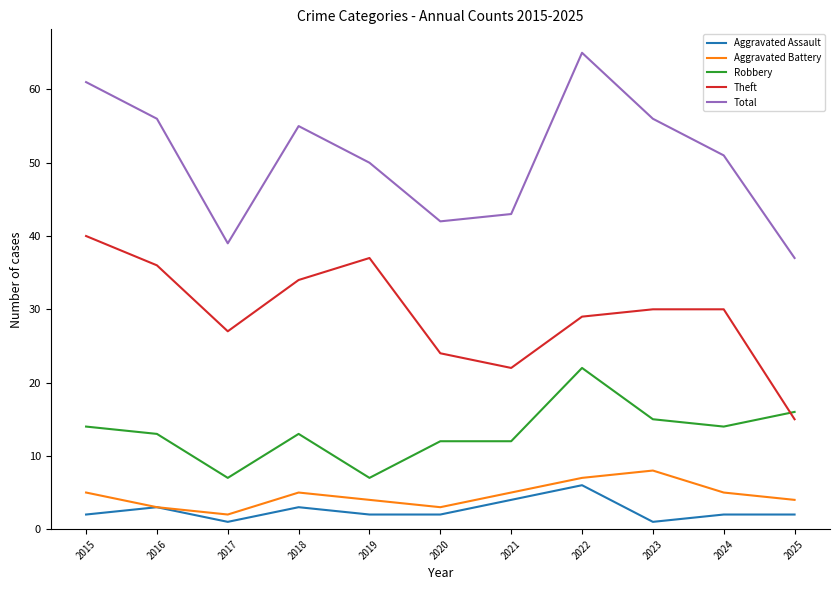

At which category does Robbery reach its first local peak?

2018